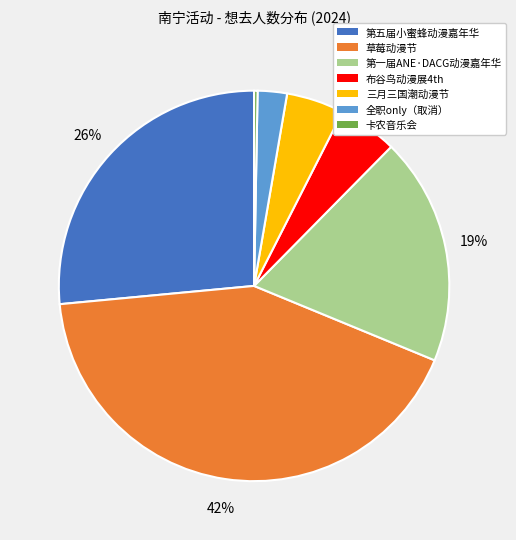

To the nearest percent, what is the difference between the 草莓动漫节 and 全职only（取消） slice percentages?

40%